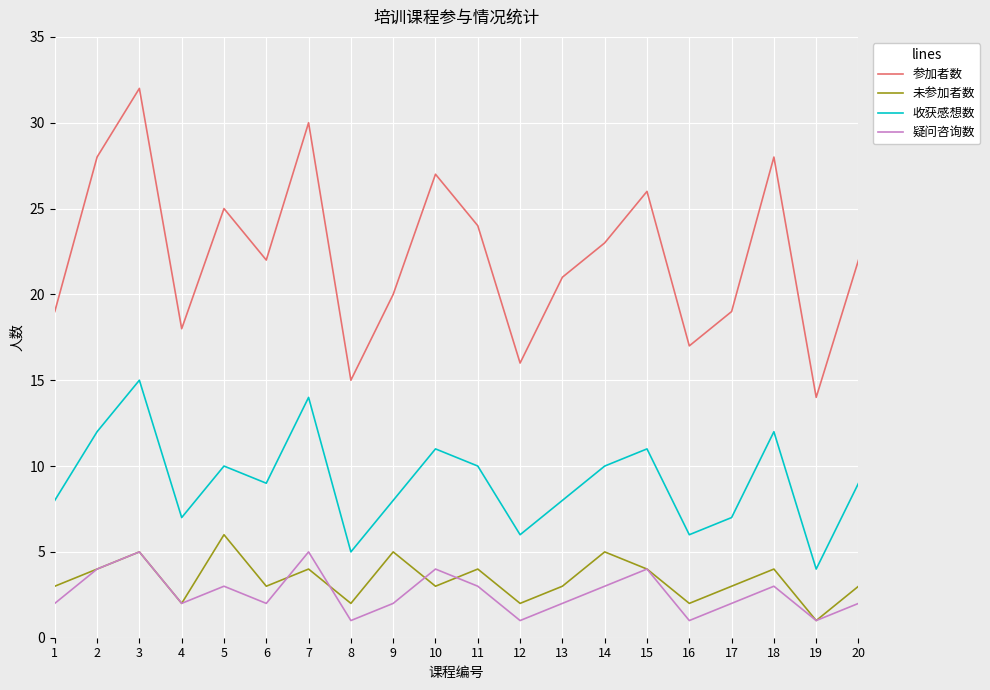

What is the difference between the 参加者数 values at 10 and 8?

12